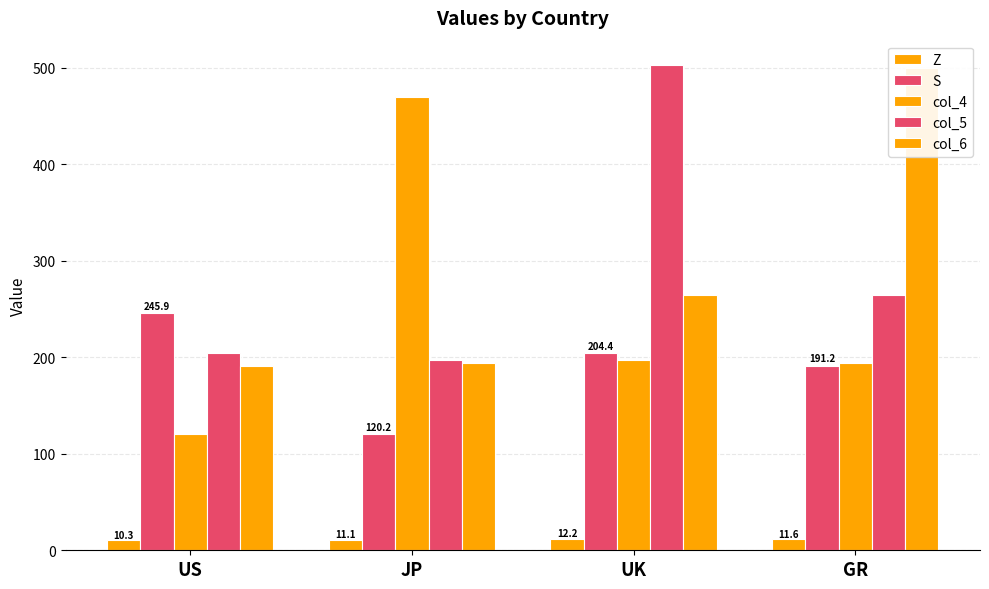

Is it true that col_5 equals 136.5 at US?

False